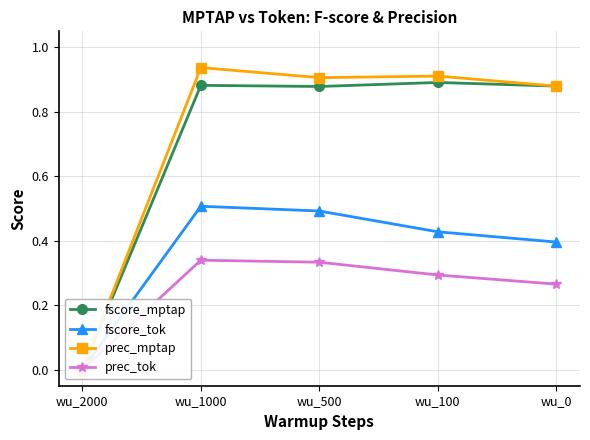

Rank the series at wu_1000 from highest to lowest value.

prec_mptap, fscore_mptap, fscore_tok, prec_tok